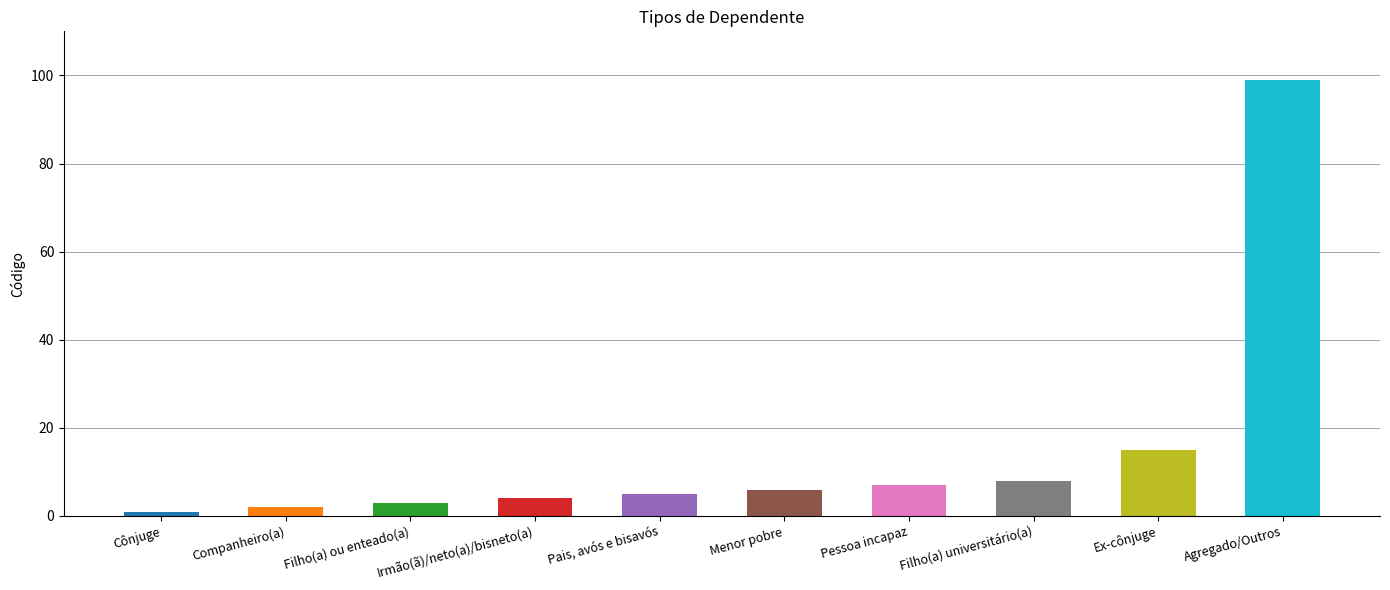

Count the number of data series in this chart.

1